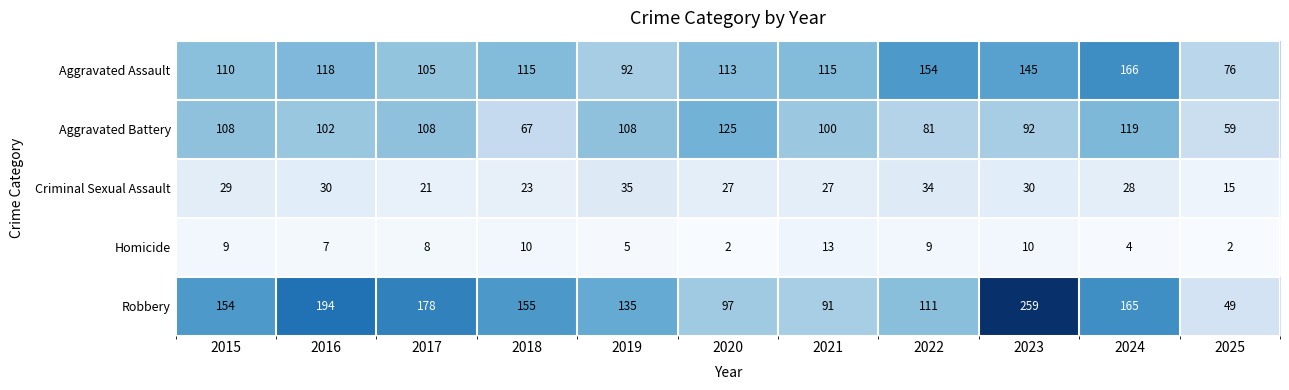

Read the Homicide value at 2024, to the nearest 5.

5